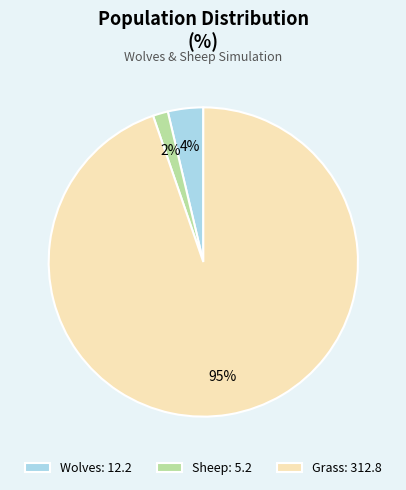

Which slice is the smallest?

Sheep: 5.2